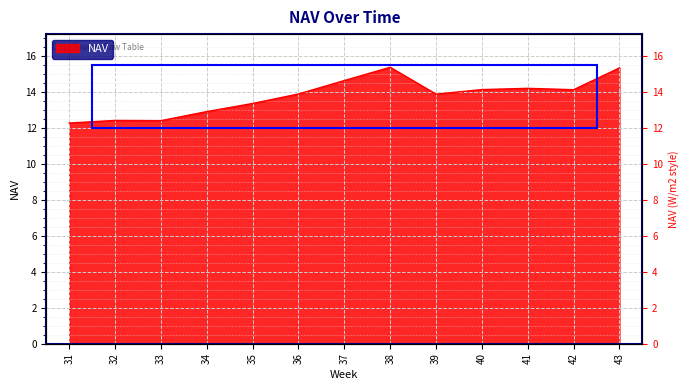

Reading right to left, list all the values displayed in this chart.

15.3	14.1	14.2	14.1	13.9	15.4	14.6	13.9	13.4	12.9	12.4	12.4	12.3